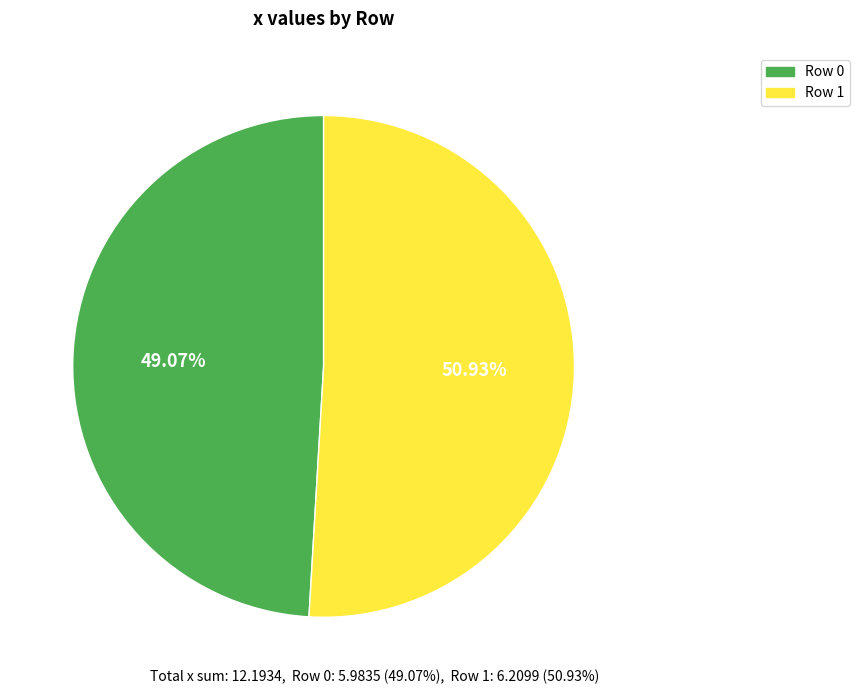

Approximately how many times larger is the value at Row 1 compared to Row 0?

1.0